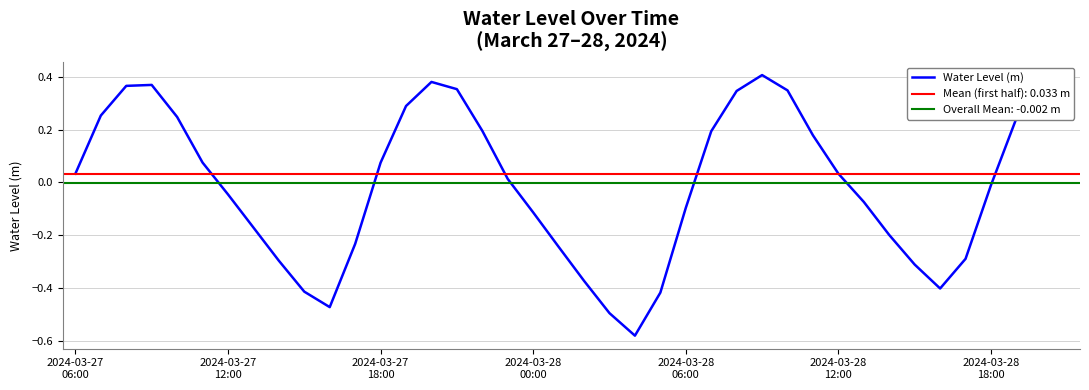

At which label does the data first exceed 0?

2024-03-27
06:00